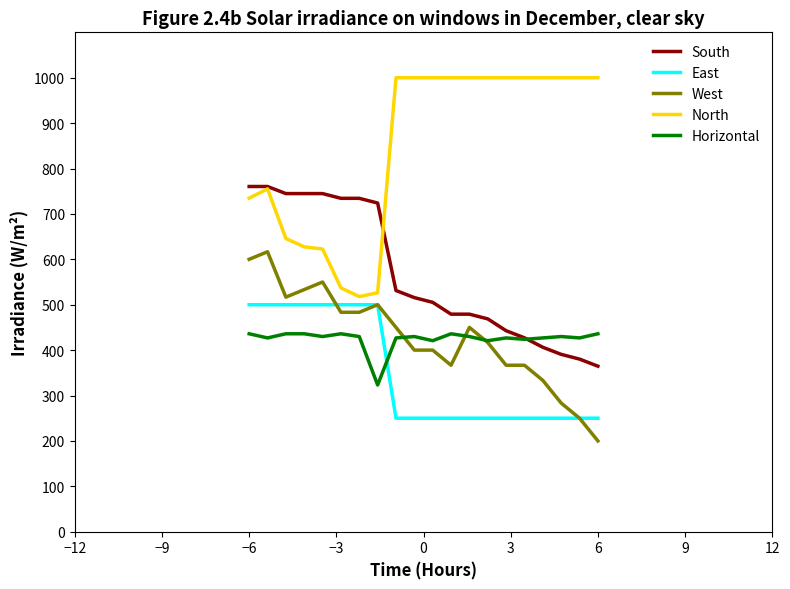

What is the maximum value for Horizontal?

436.0